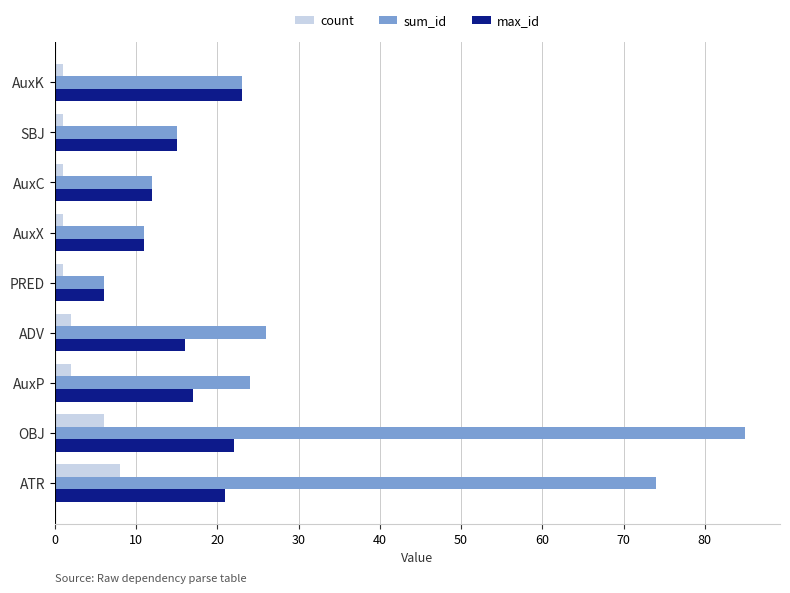

At which label is sum_id closest to 45?

ADV